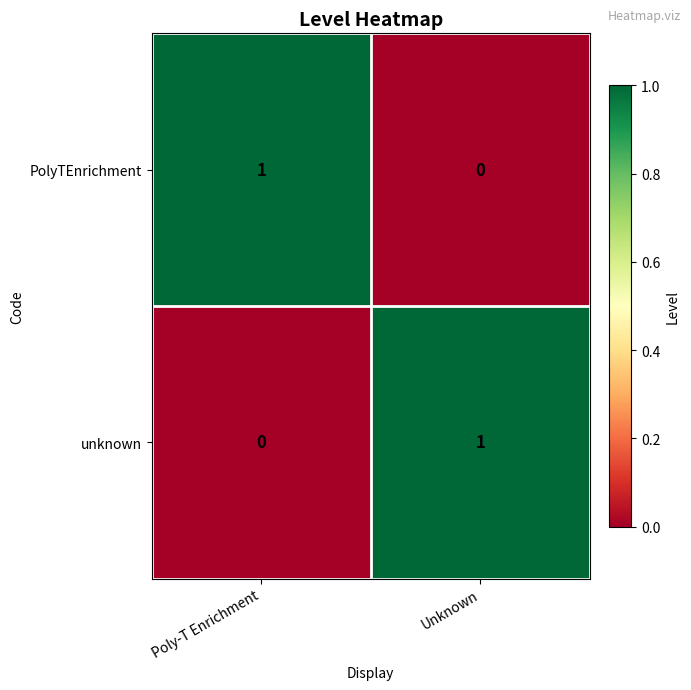

What is the spread (max minus min) of values at Unknown?

1